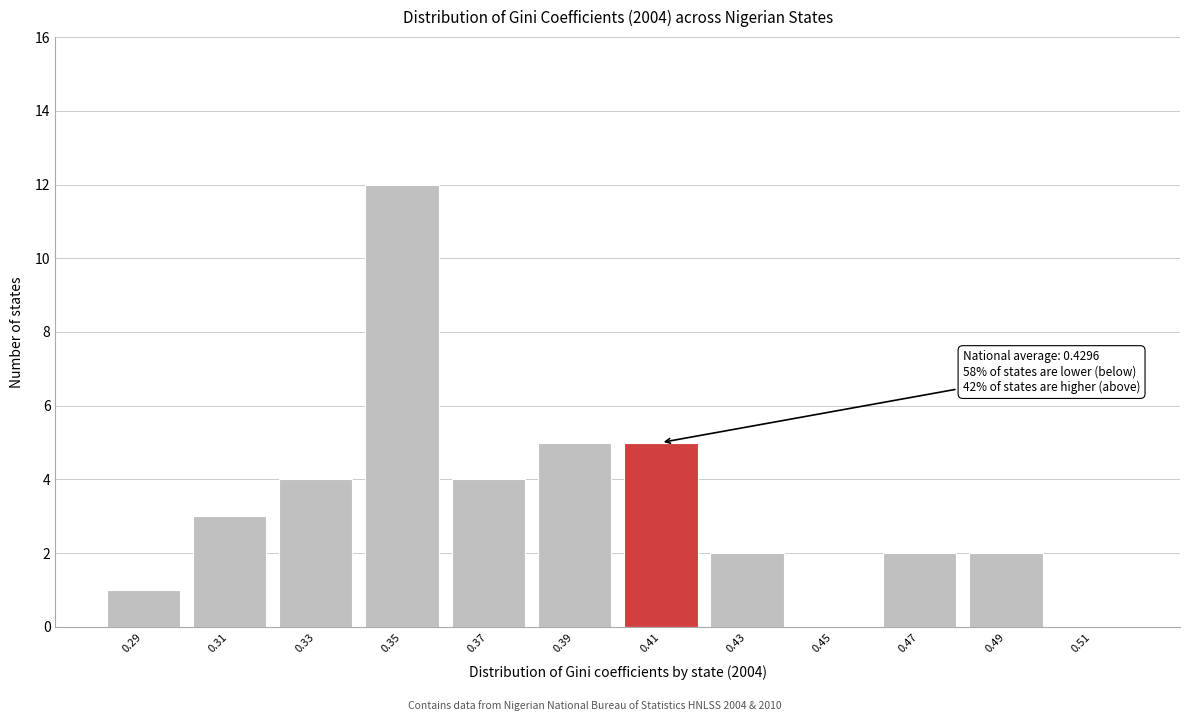

Reading left to right, extract all data points from this chart.

0.29=1	0.31=3	0.33=4	0.35=12	0.37=4	0.39=5	0.41=5	0.43=2	0.45=0	0.47=2	0.49=2	0.51=0